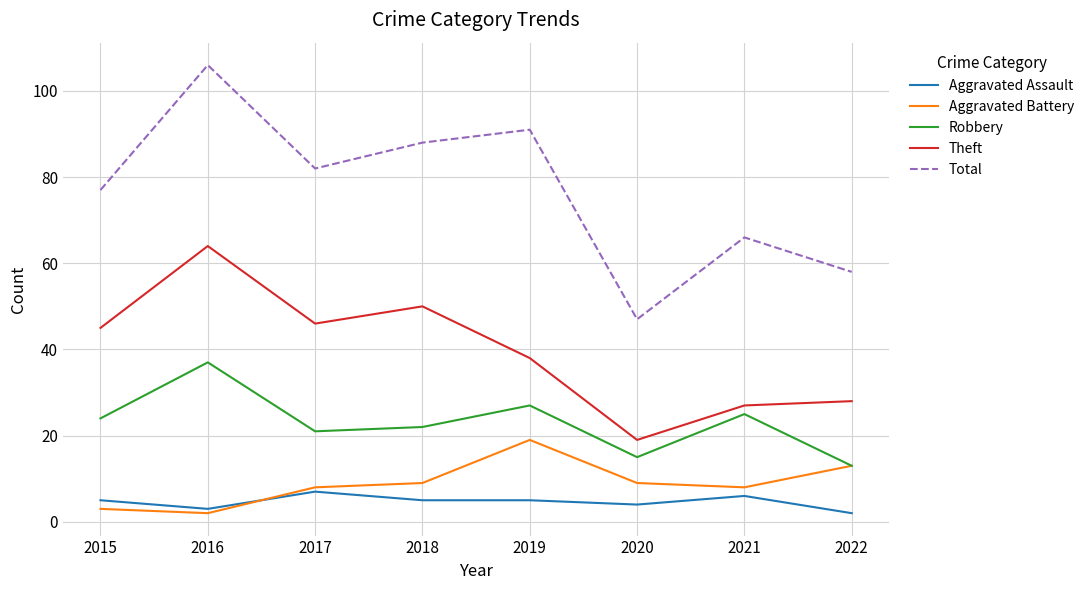

What is the average value of the Robbery series?

23